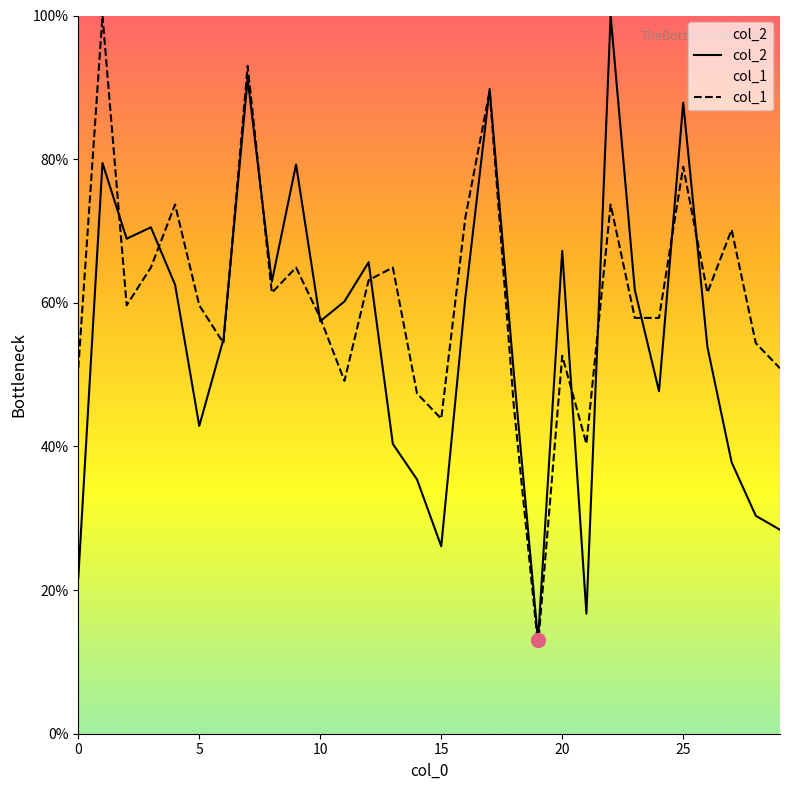

What is the highest value of the col_2 series?

100.0